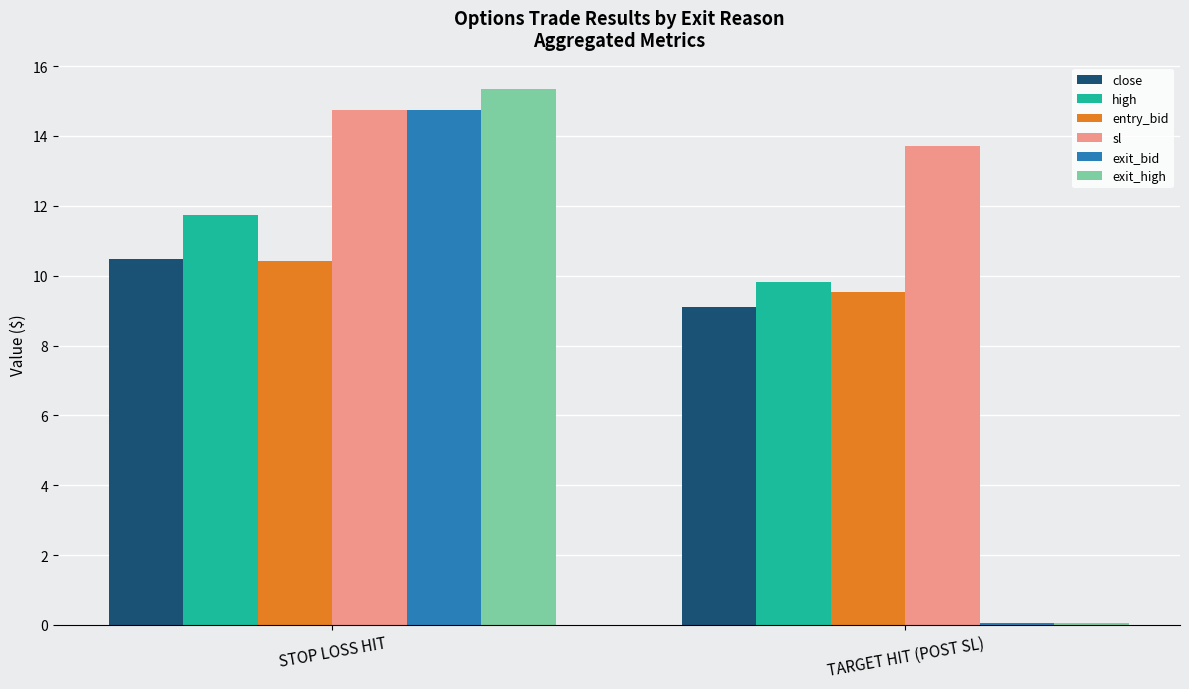

The value of sl at STOP LOSS HIT is 14.7. True or false?

True